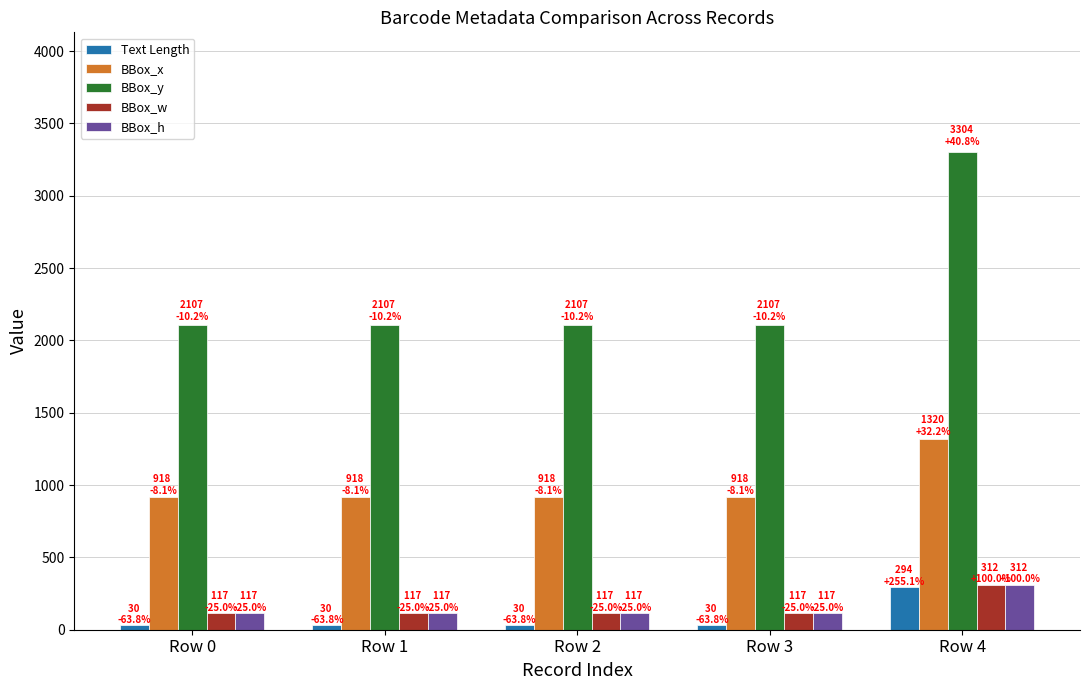

The BBox_x series shows 1395 at Row 0. True or false?

False